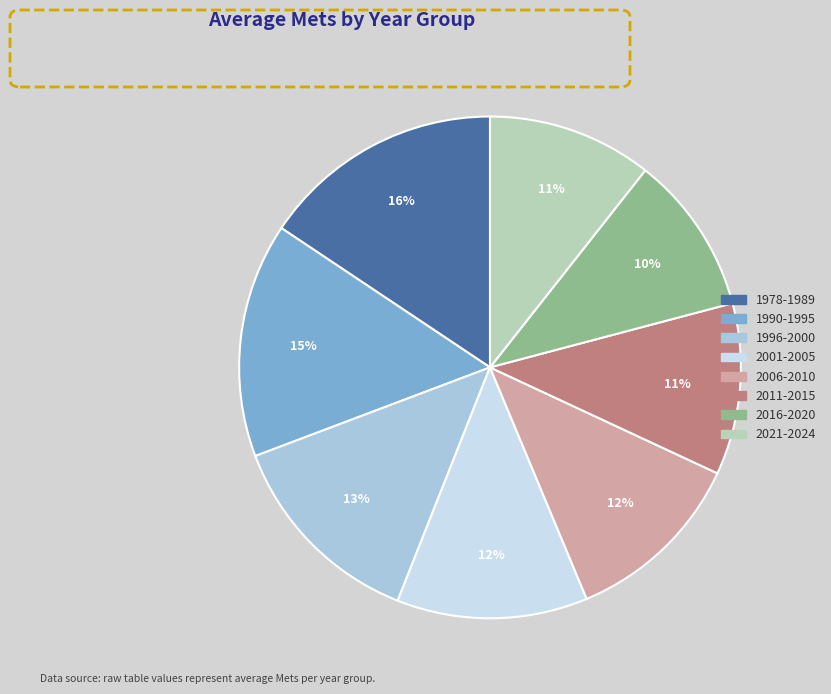

Is the sum of 2001-2005 and 2011-2015 greater than half?

No